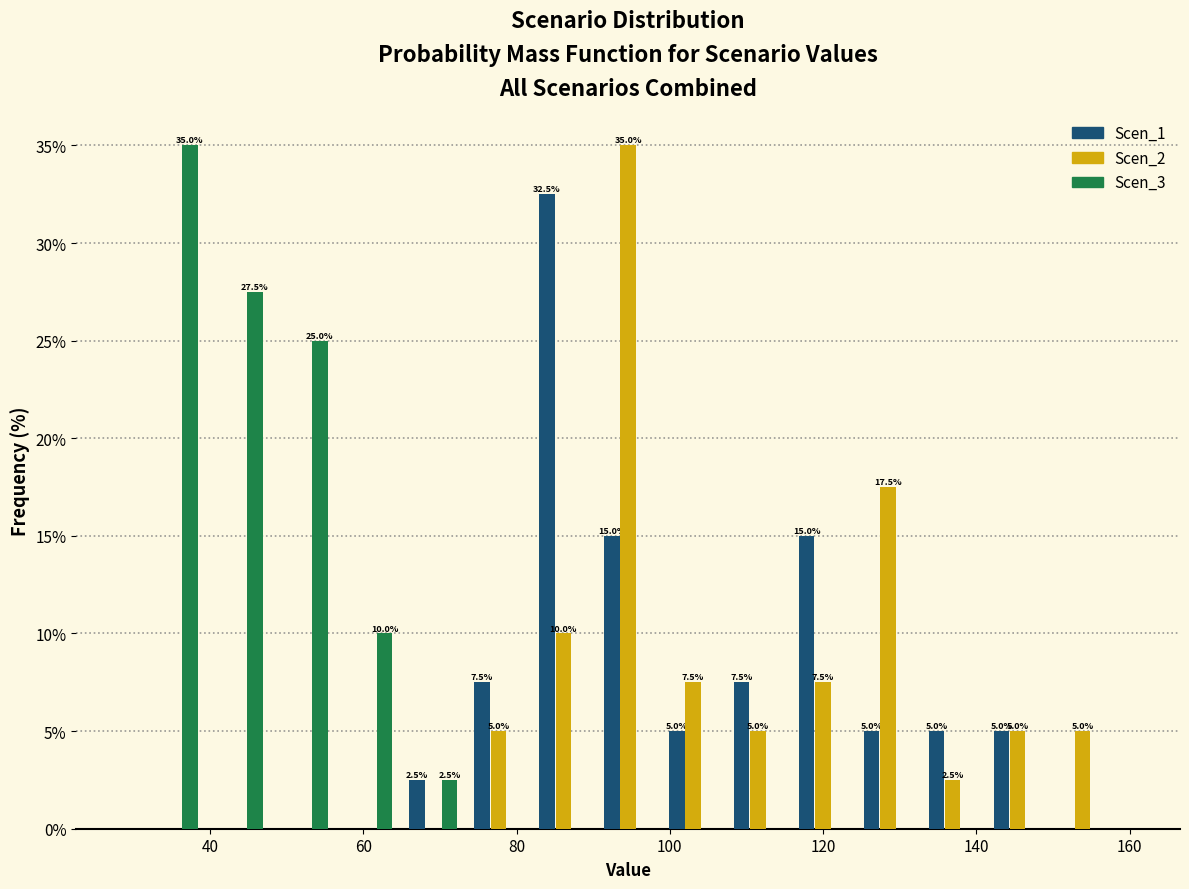

In the Scen_1 series, which range on the x-axis has the tallest bar?

82 to 90